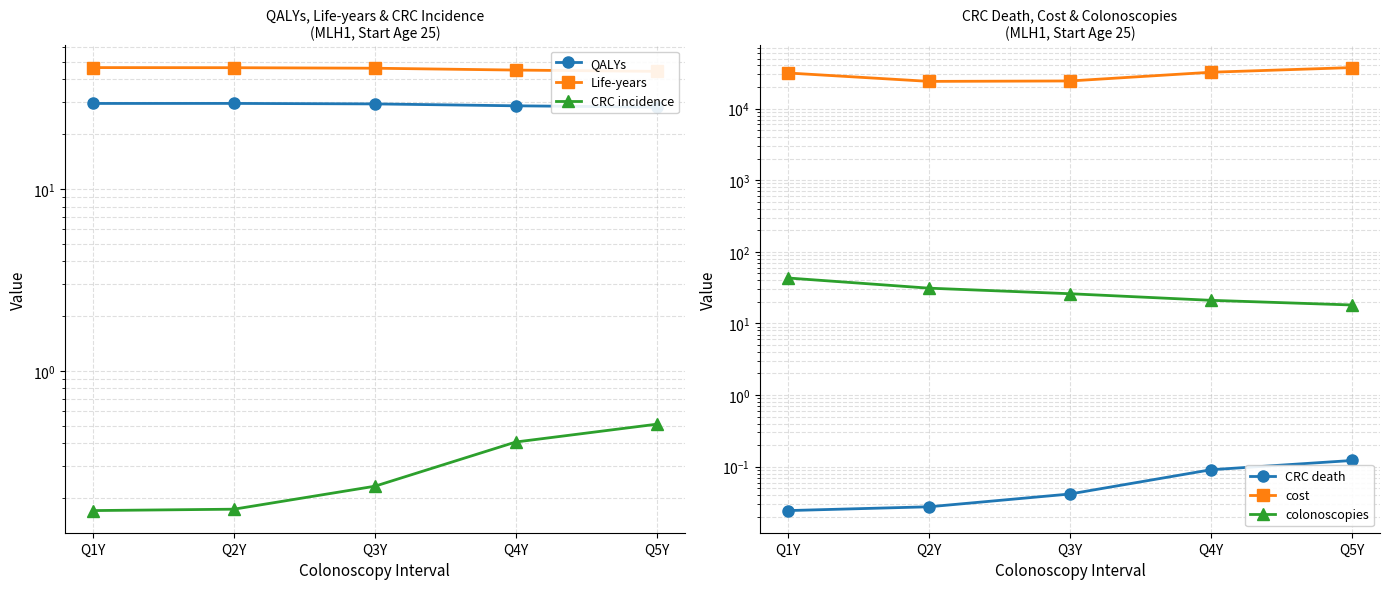

True or false: CRC incidence and colonoscopies cross at least once.

False